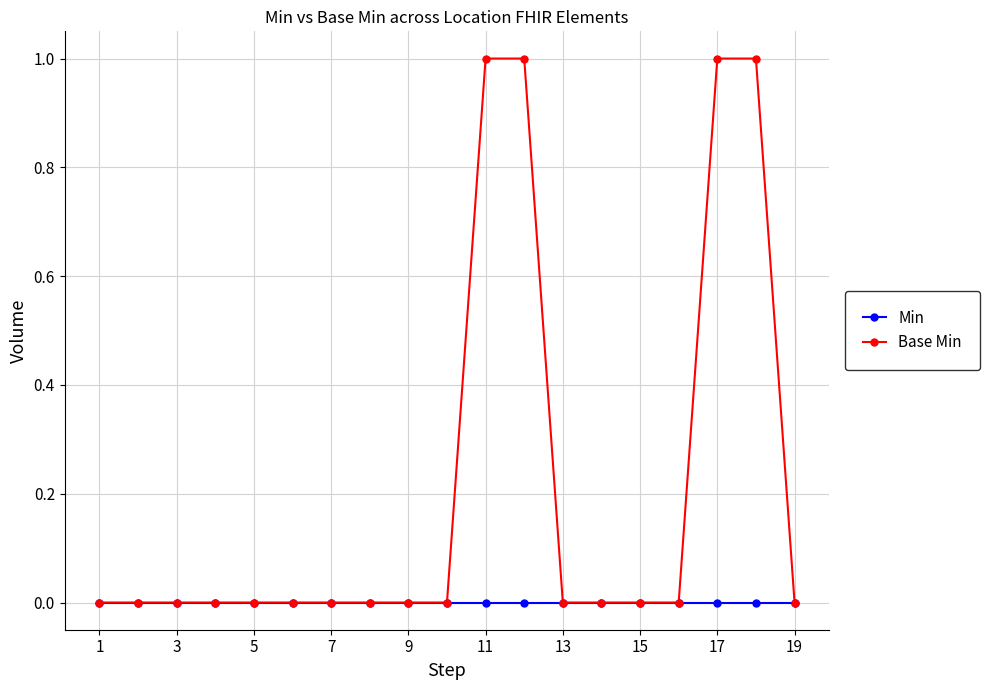

Which series has the largest range (max minus min)?

Base Min